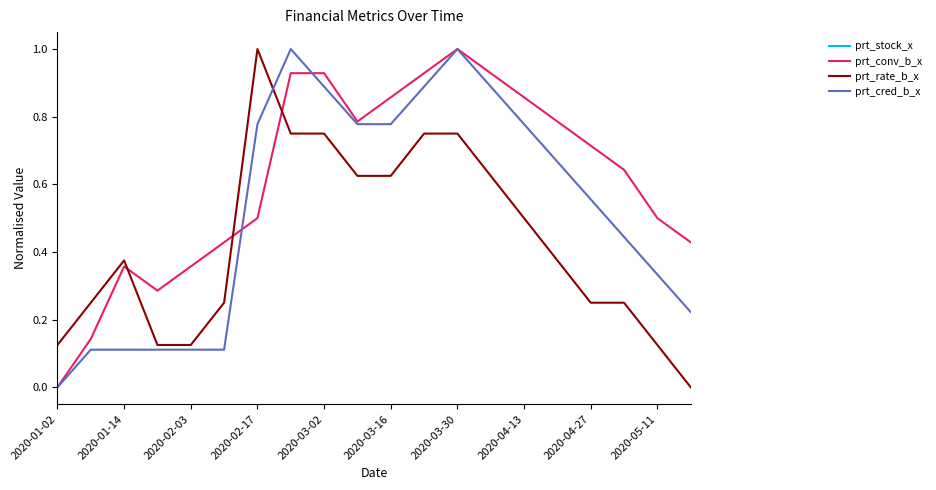

The prt_conv_b_x series shows -0.3 at 2020-01-02. True or false?

False